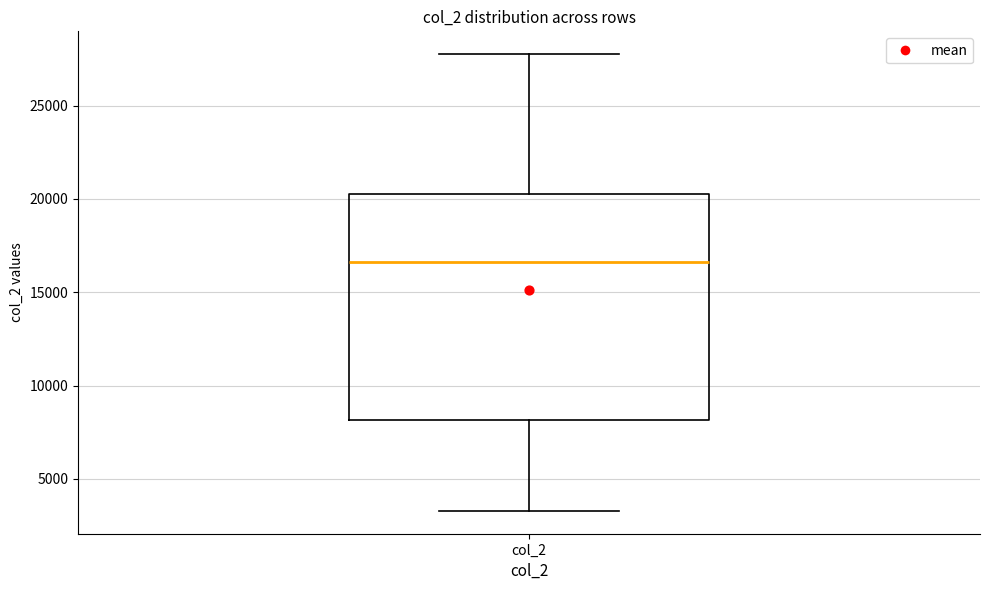

Transcribe this box plot: give where the median line is, the range the box spans, and where the two whiskers end, as read against the y-axis. The values are not printed on the chart, so give them approximately, as read against the axis.

median 16500, box 8000 to 20000, whiskers 3500 to 28000